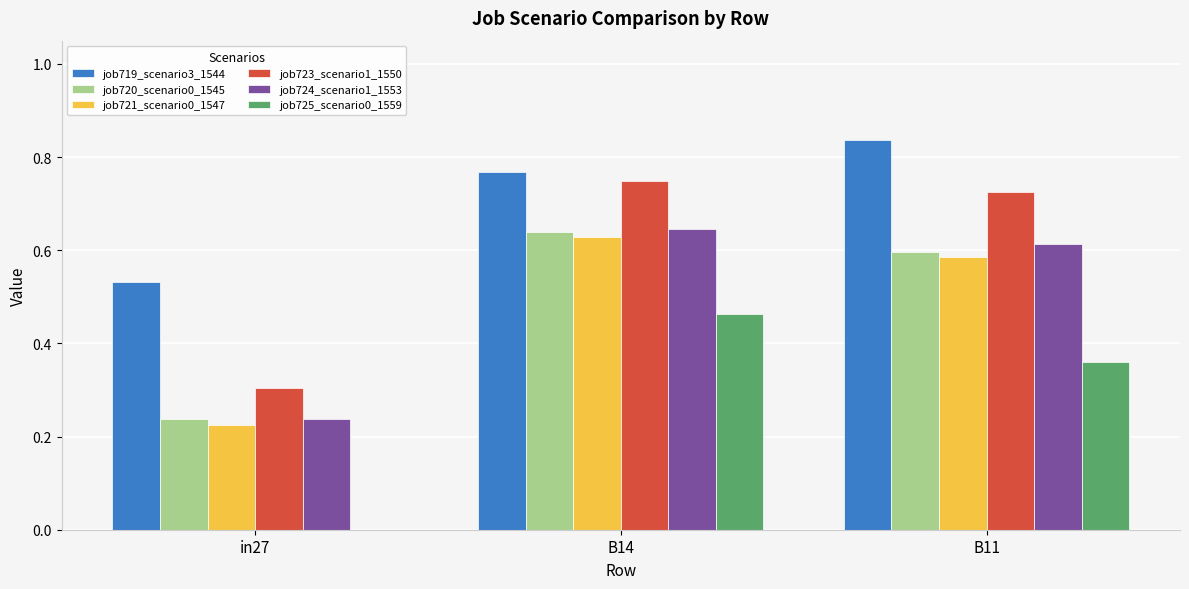

Count the number of data series in this chart.

6